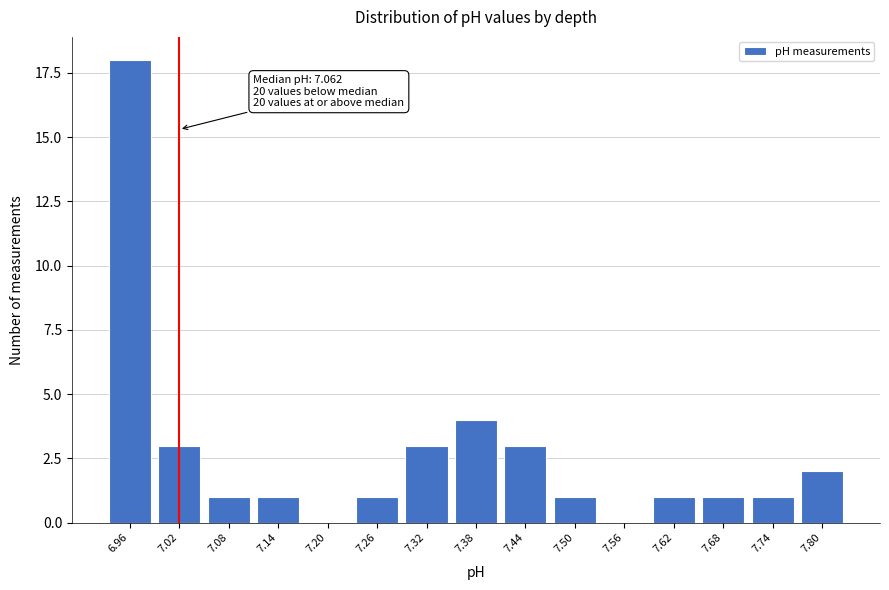

Reading left to right, what are all the values shown in this chart?

6.96=18	7.02=3	7.08=1	7.14=1	7.20=0	7.26=1	7.32=3	7.38=4	7.44=3	7.50=1	7.56=0	7.62=1	7.68=1	7.74=1	7.80=2